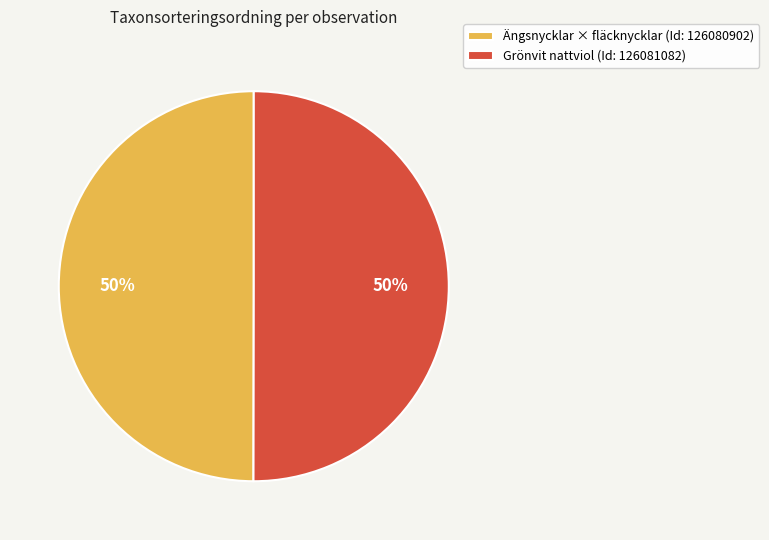

Is it true that Grönvit nattviol (Id: 126081082) is 50% of the pie?

True